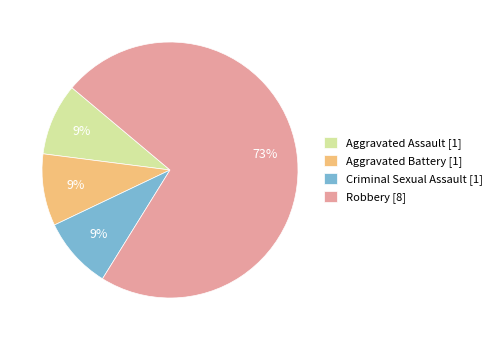

Is it true that Criminal Sexual Assault [1] is 1% of the pie?

False